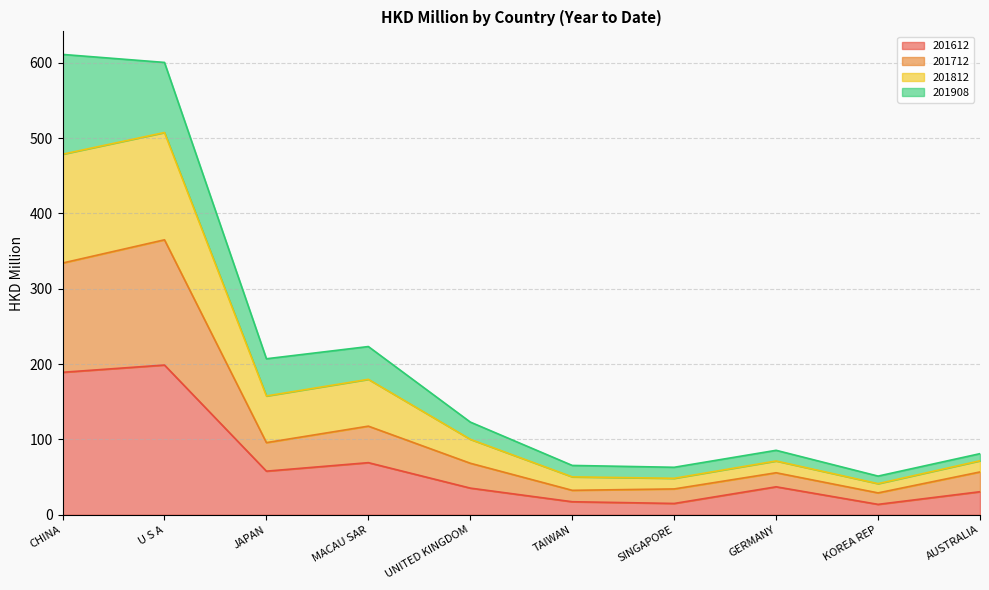

True or false: 201612 has more than 1 interior local peaks.

True